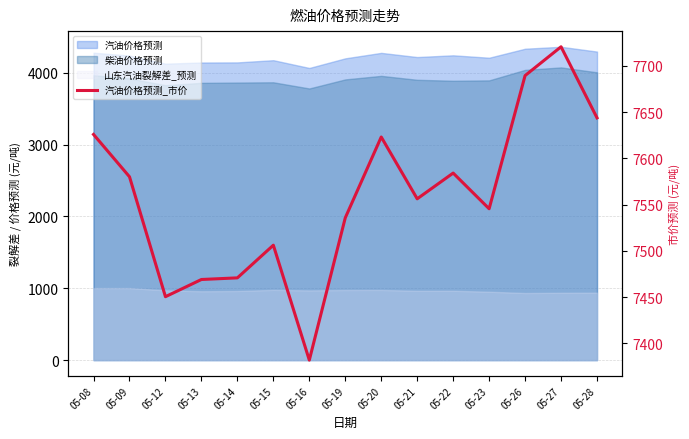

What is the greatest value displayed?

7720.6